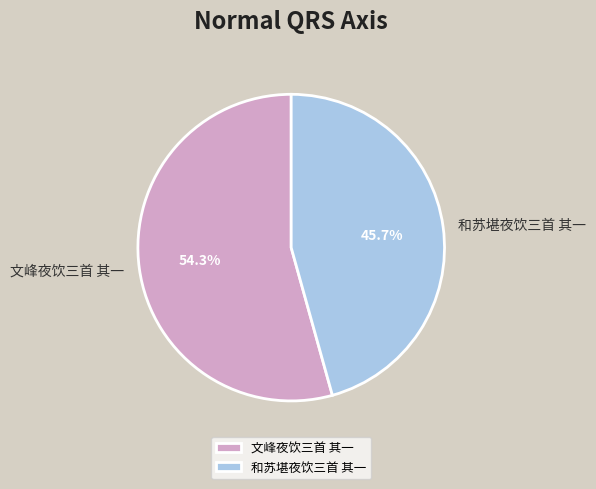

Is there any slice that represents more than half of the pie?

Yes